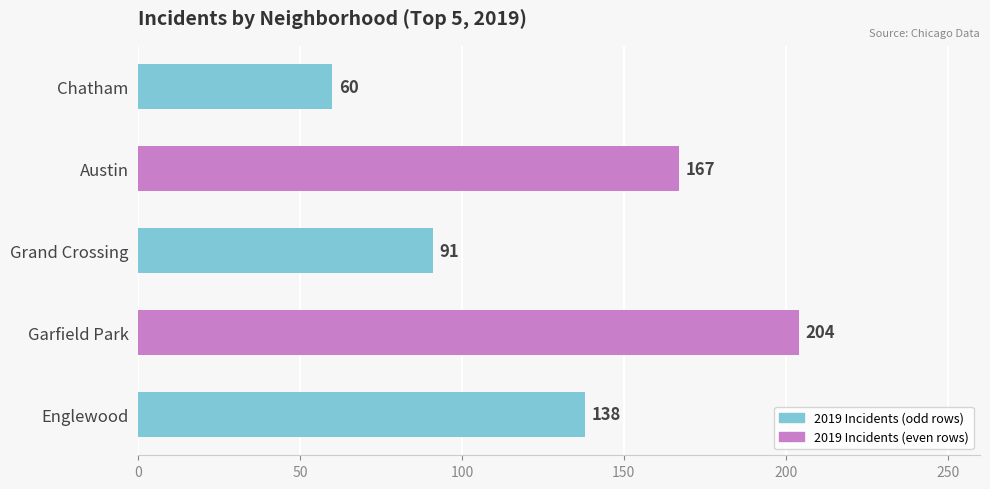

What is the greatest value displayed?

204